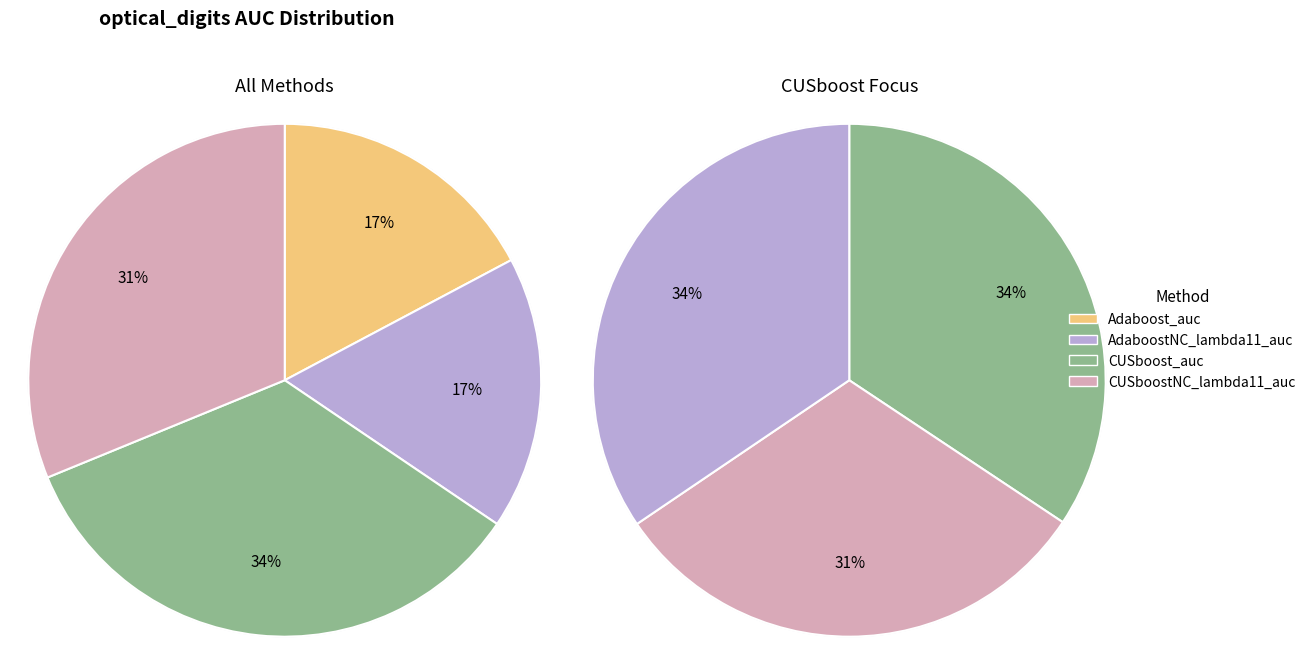

Which category has the smallest portion of the pie?

Adaboost_auc